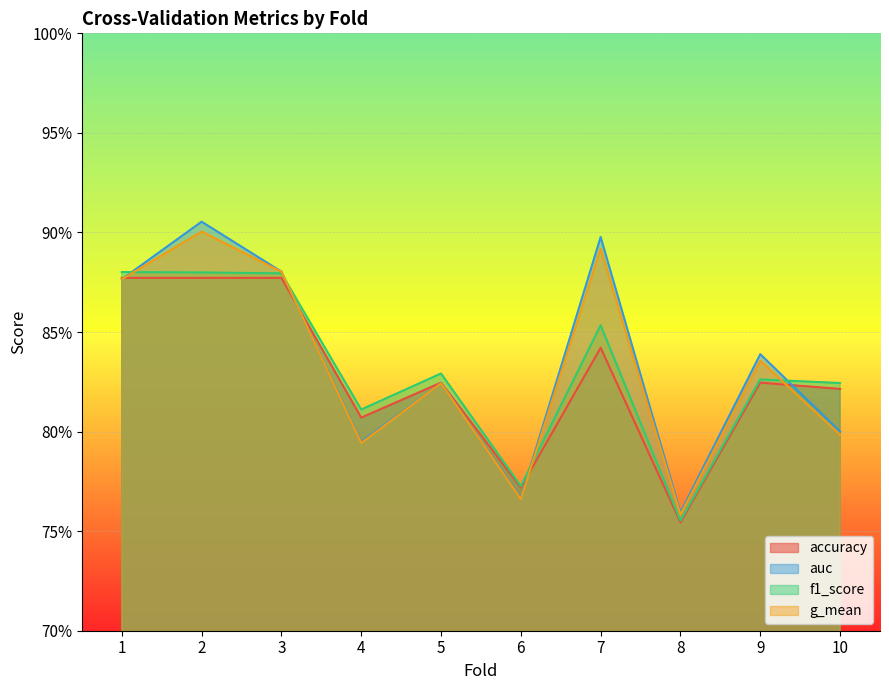

What is the average value of the f1_score series?

0.8